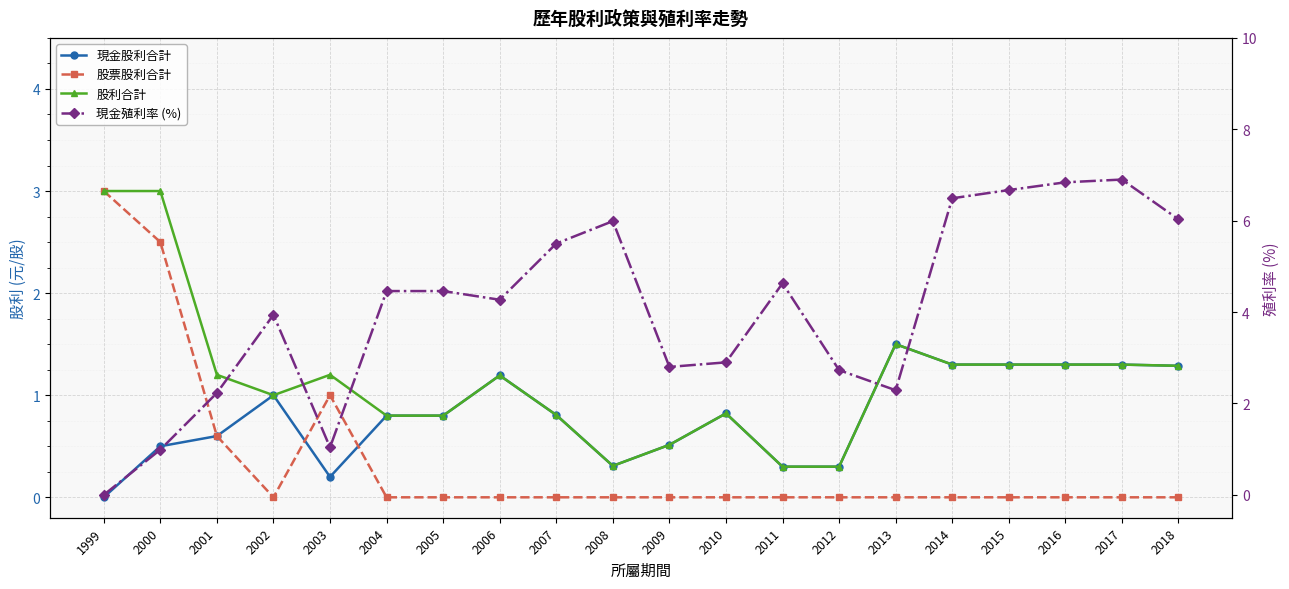

True or false: 股利合計 and 現金股利合計 cross at least once.

False